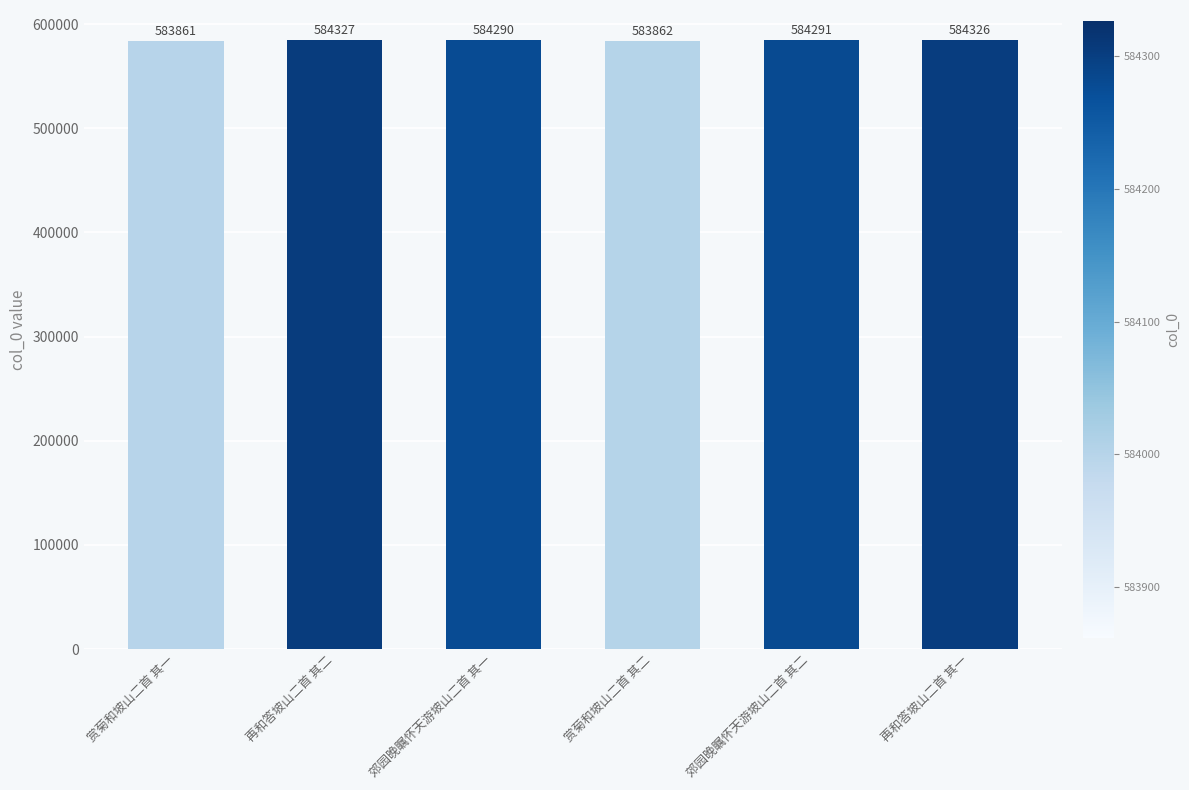

What is the label of the 3rd bar from the right?

赏菊和坡山二首 其二